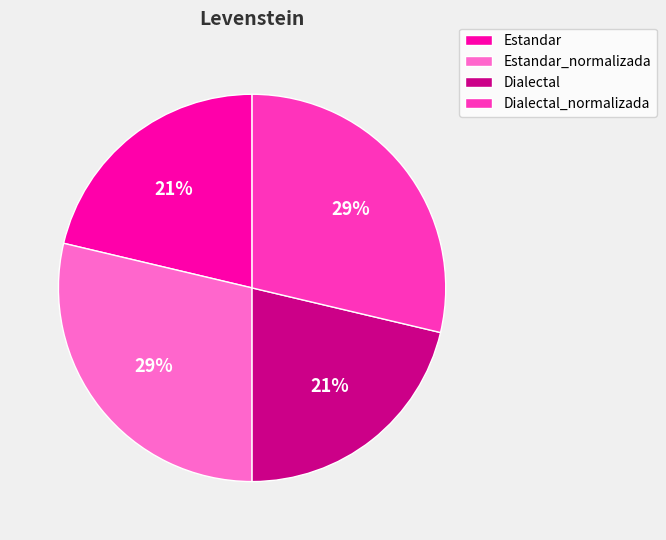

Is there any slice that represents more than half of the pie?

No